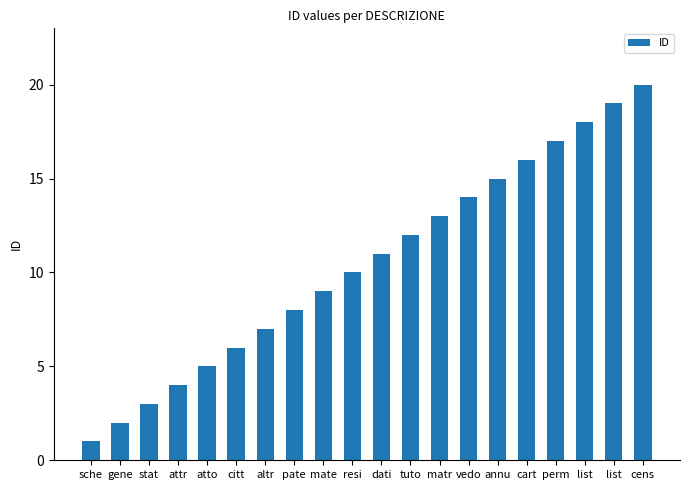

Does the chart contain any negative values?

No